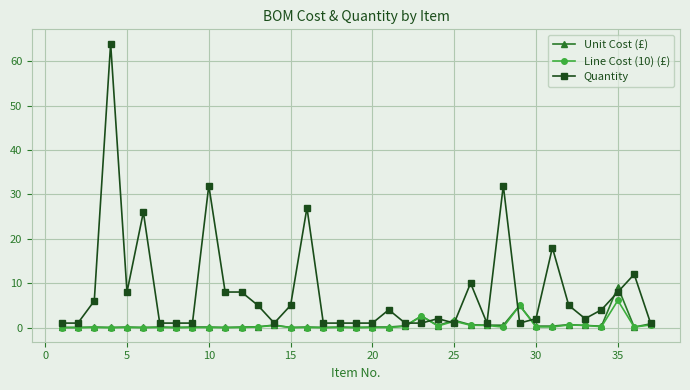

Is this an area chart (filled region under the line)?

No